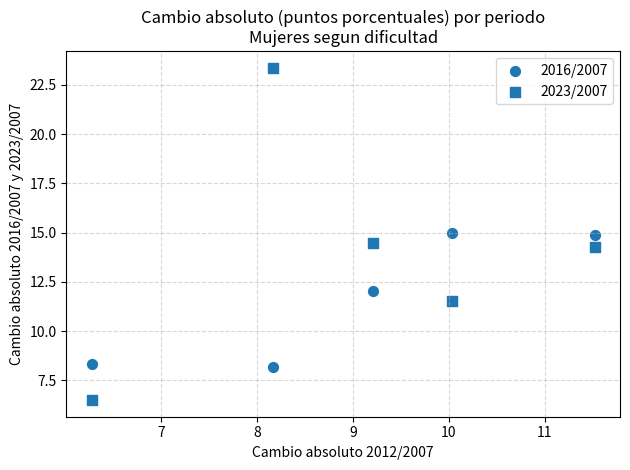

How many data points are displayed?

10